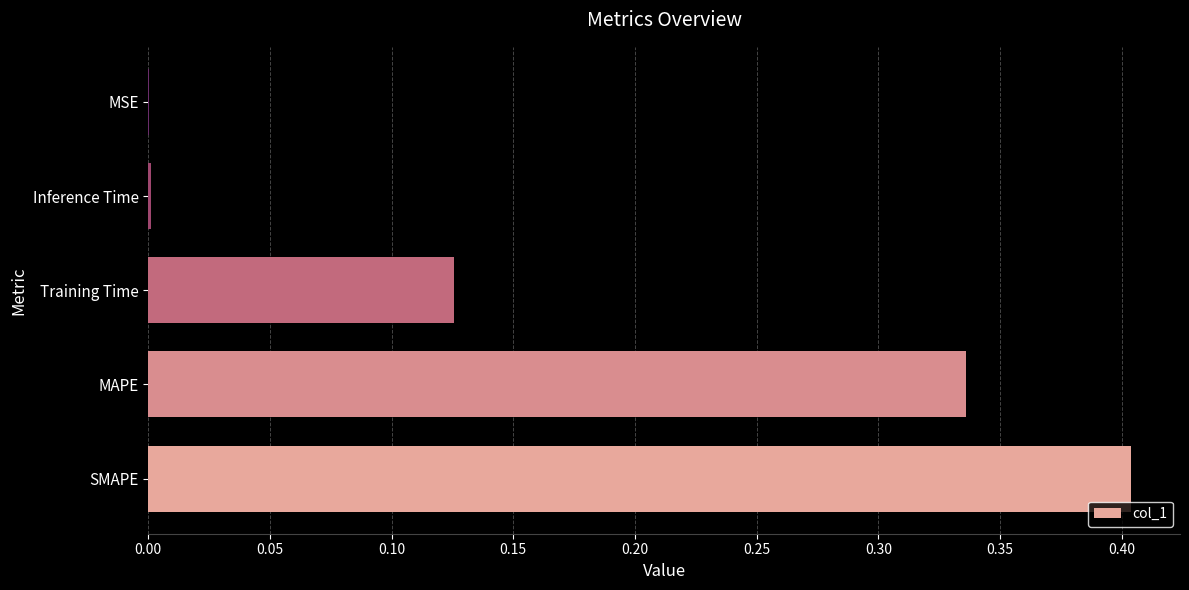

What is the sum of all values?

0.9